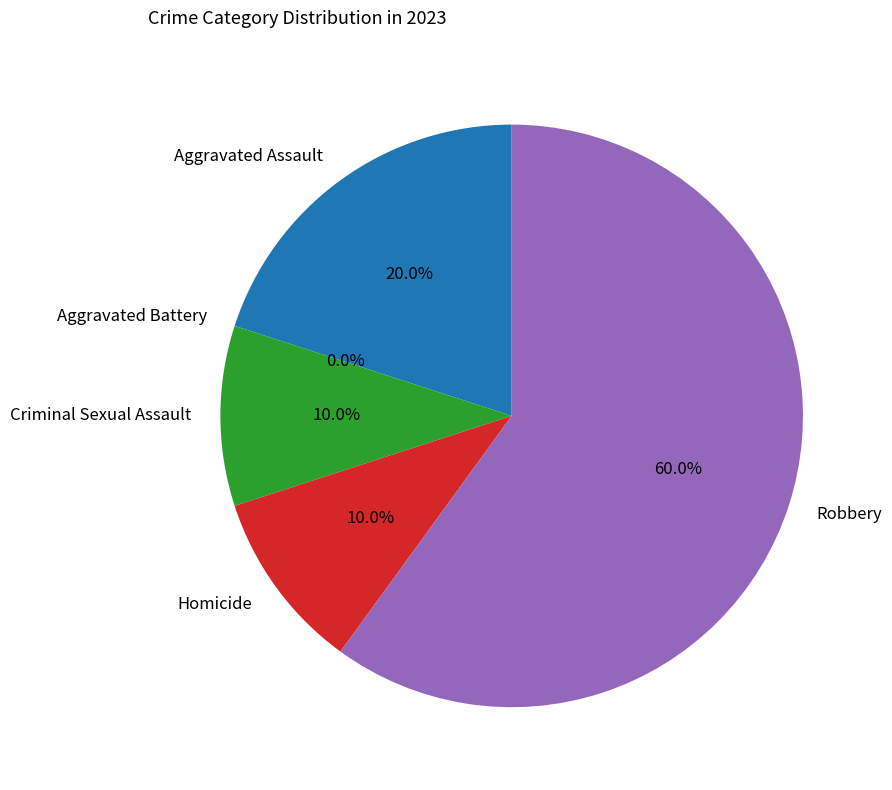

Which category has the biggest portion of the pie?

Robbery